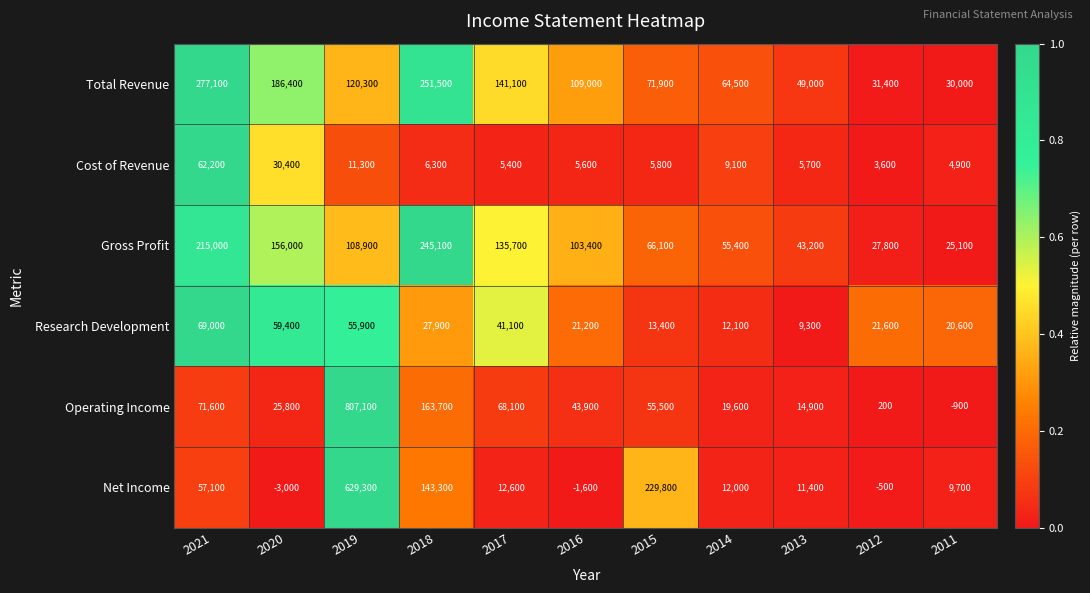

Where is Research Development nearest to the value 39150?

2017